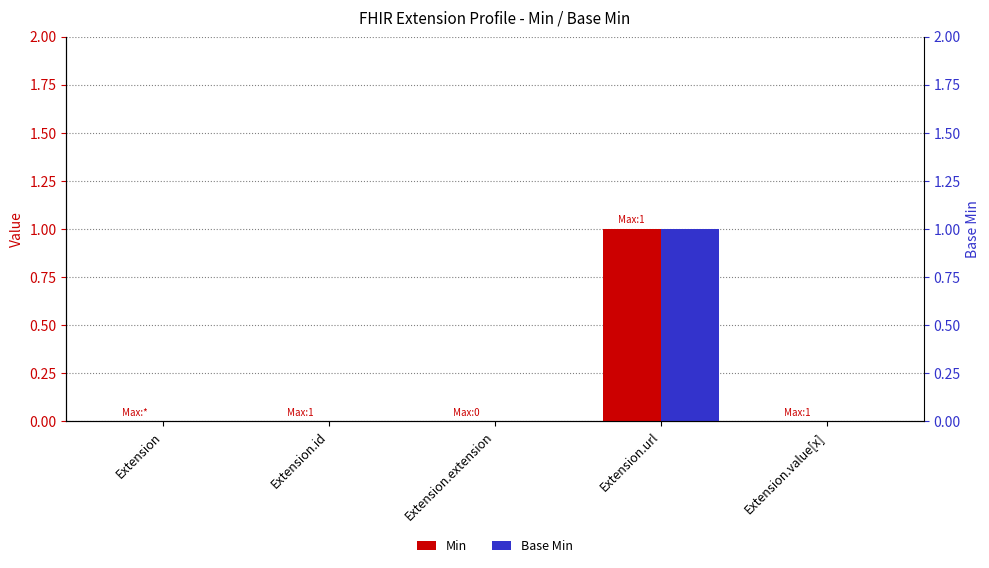

Reading left to right, transcribe all the data shown in this chart.

Min: Extension=0	Extension.id=0	Extension.extension=0	Extension.url=1	Extension.value[x]=0
Base Min: Extension=0	Extension.id=0	Extension.extension=0	Extension.url=1	Extension.value[x]=0